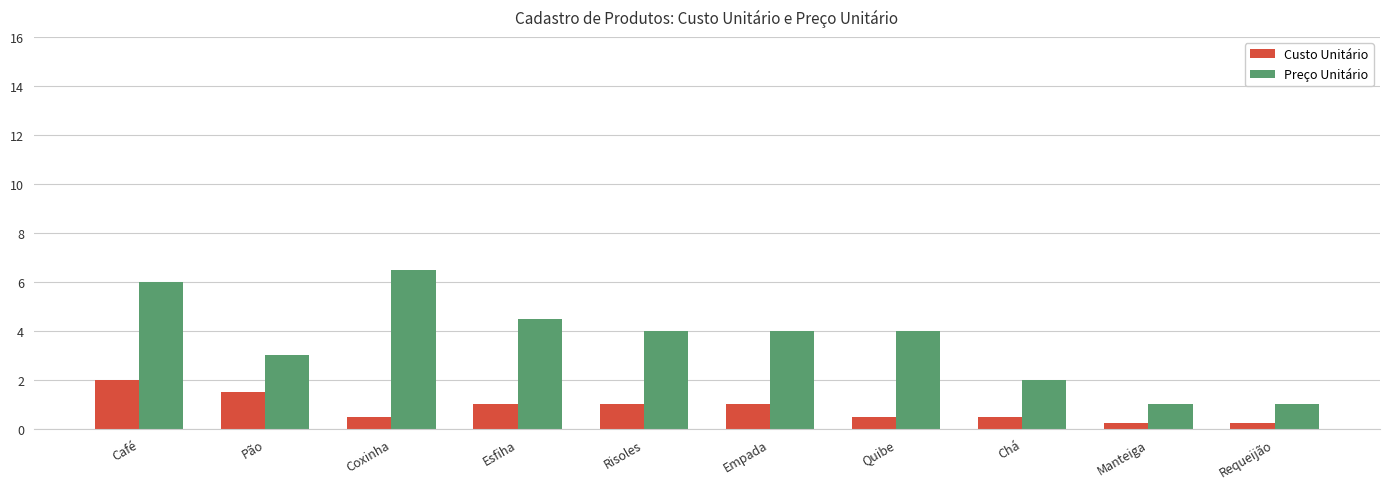

How many categories are shown in the chart?

10